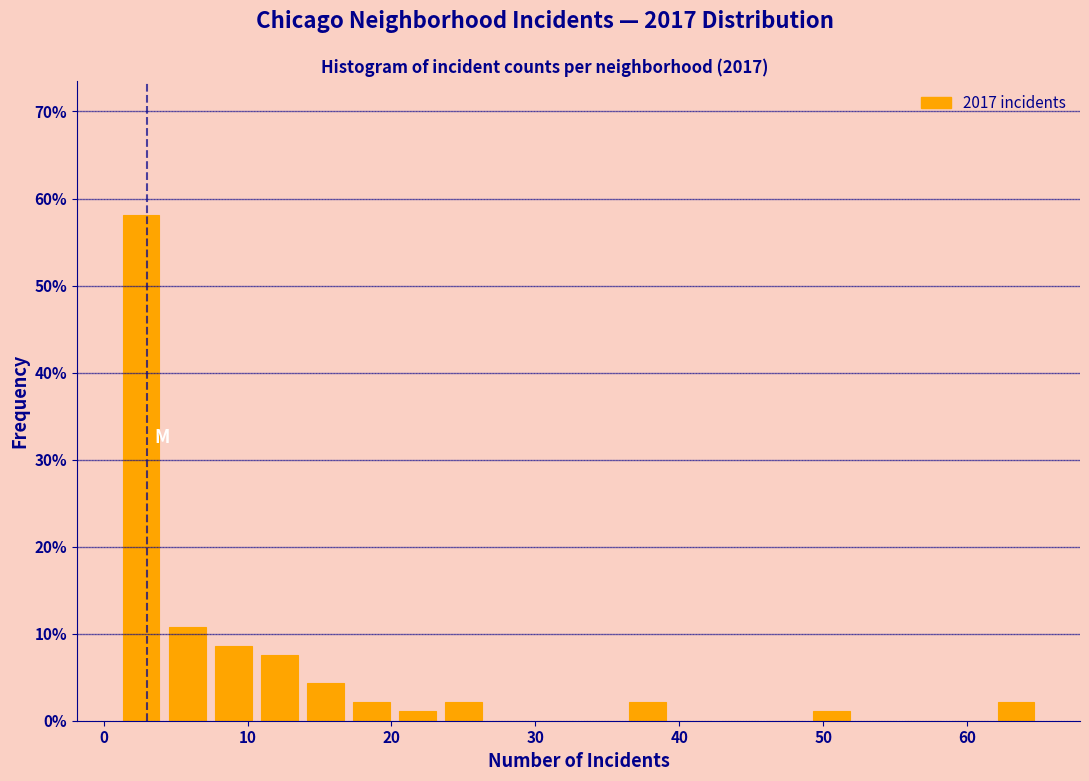

Around what value on the x-axis is the tallest bar? Give the approximate position of its centre, as read against the axis.

3